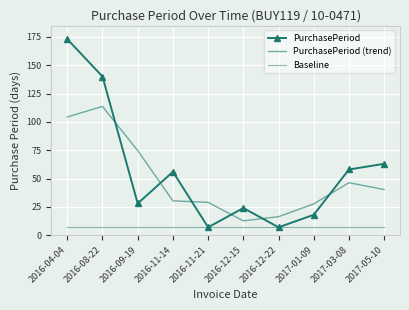

Which series has the widest spread of values?

PurchasePeriod